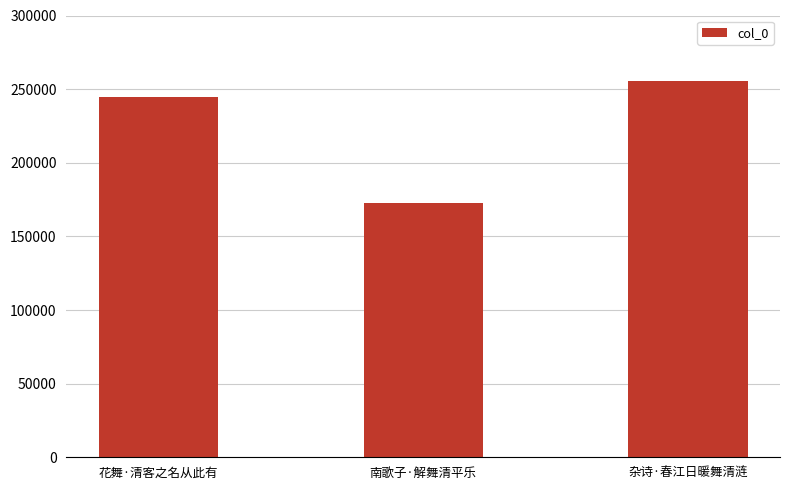

What is the maximum value shown in the chart?

255792